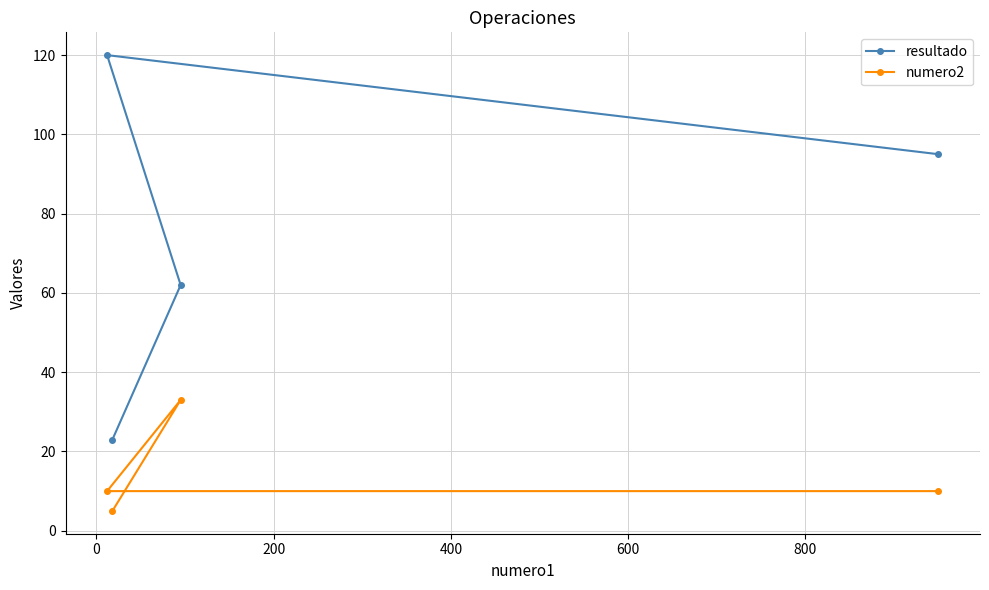

How many resultado values are between 62 and 120?

3